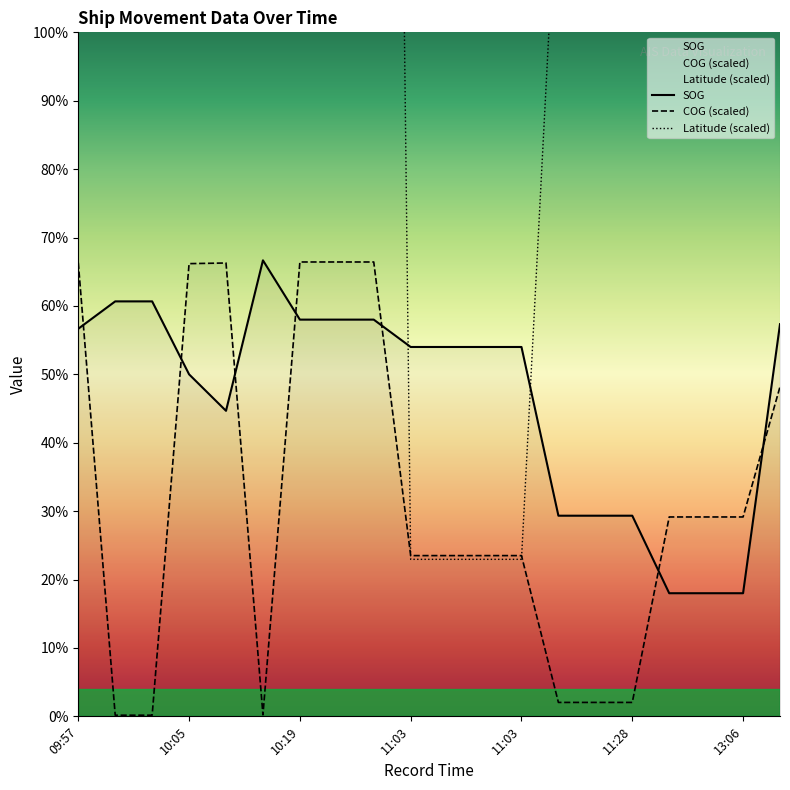

What is the greatest value displayed?

74.4